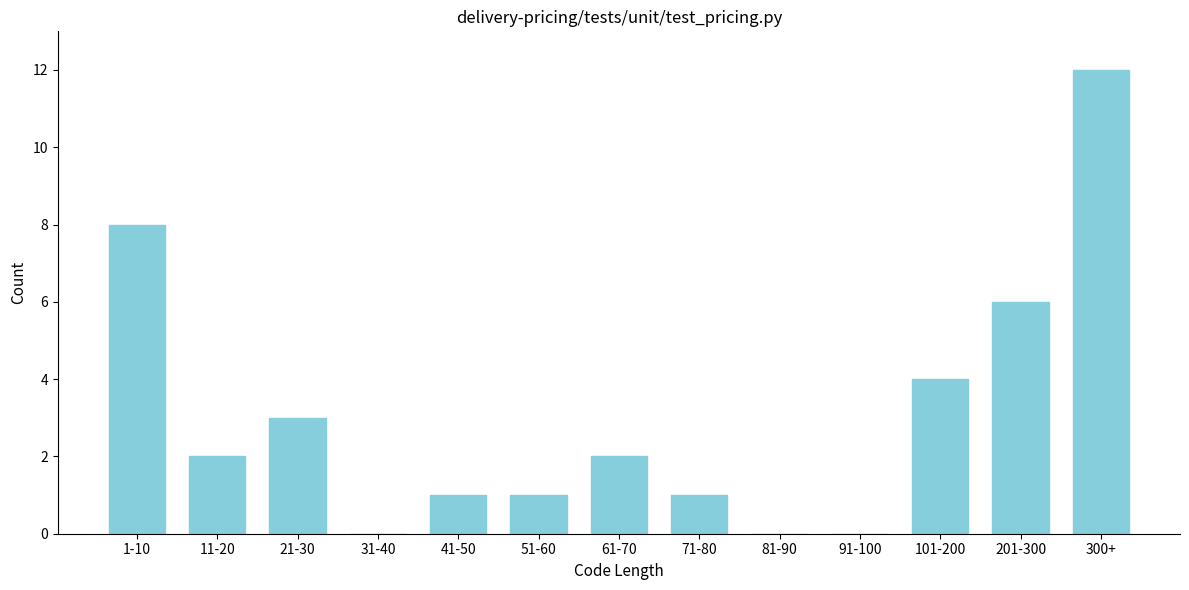

Reading left to right, extract all data points from this chart.

1-10=8	11-20=2	21-30=3	31-40=0	41-50=1	51-60=1	61-70=2	71-80=1	81-90=0	91-100=0	101-200=4	201-300=6	300+=12